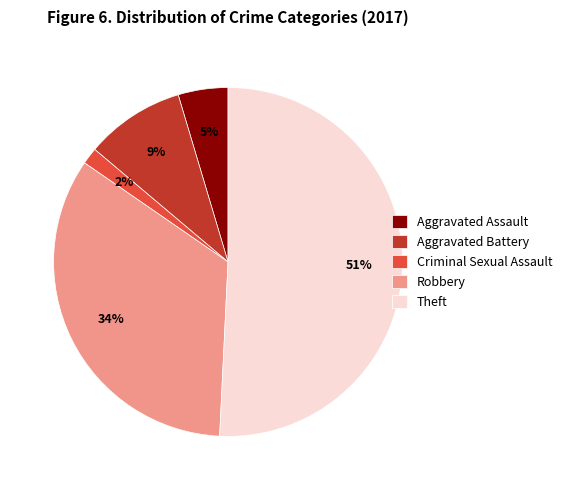

How many slices are in this pie chart?

5